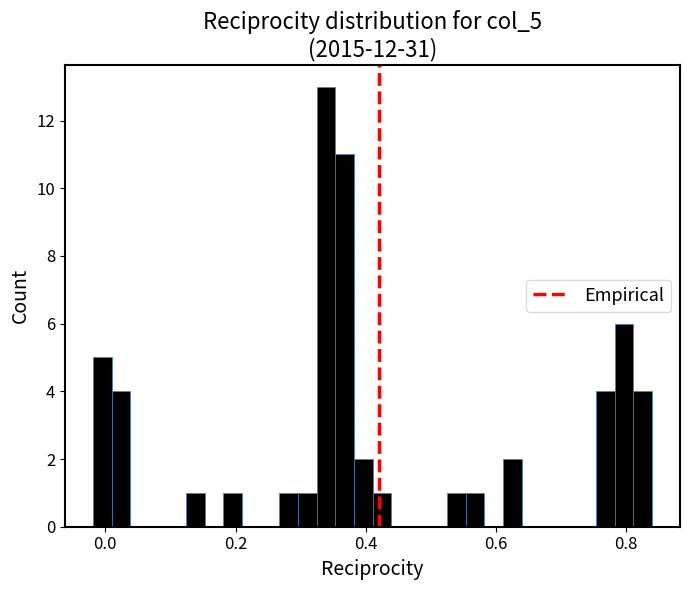

Around what value on the x-axis is the tallest bar? Give the approximate position of its centre, as read against the axis.

0.34